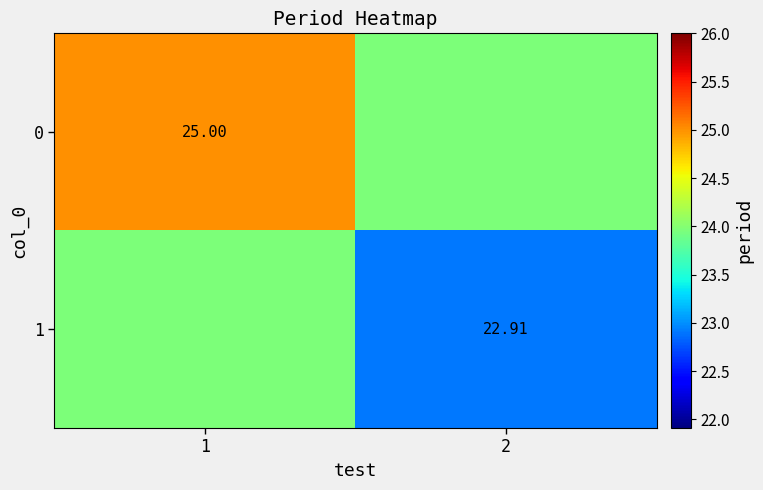

What is the difference between the maximum and minimum values in the 0 series?

1.0